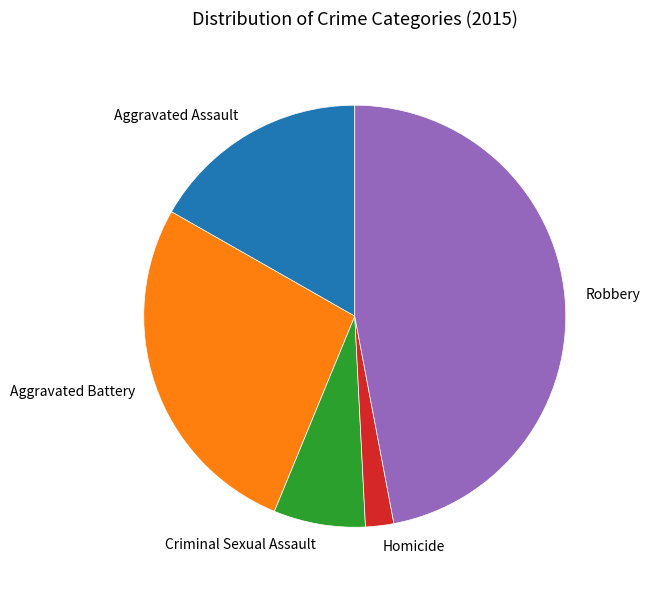

True or false: Aggravated Battery accounts for 33% of the total.

False